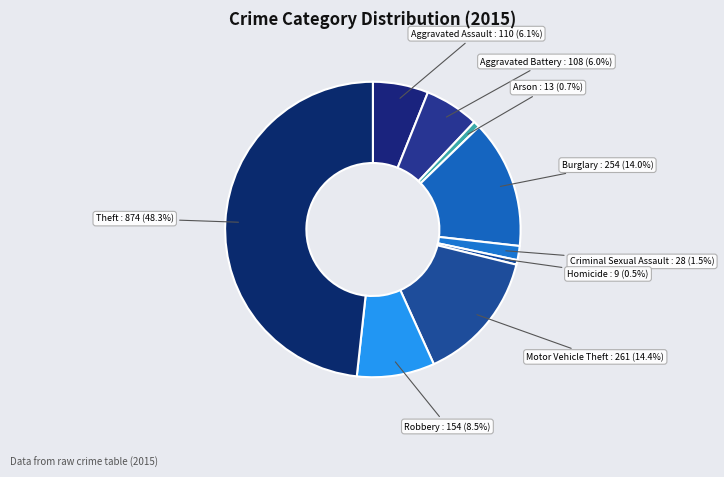

Do Criminal Sexual Assault and Arson together represent more than half of the pie?

No